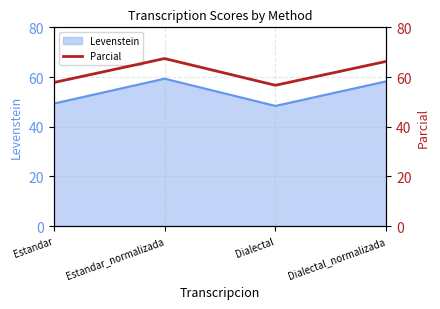

What is the change in value from Dialectal to Dialectal_normalizada?

+9.6